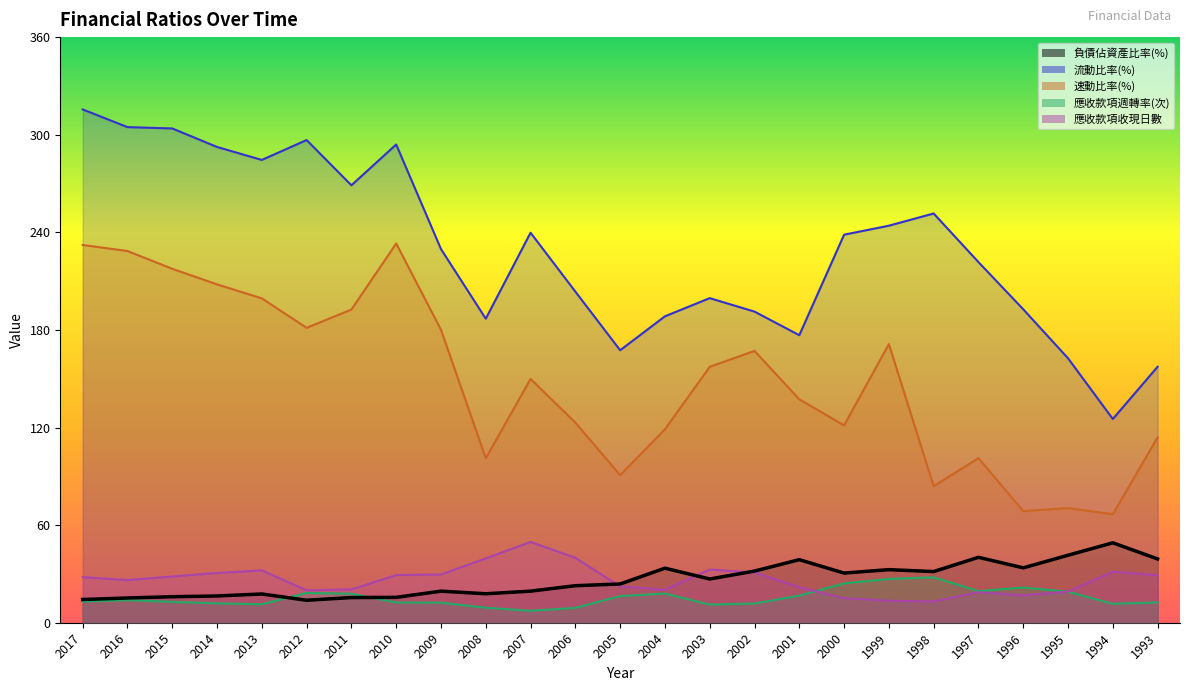

Between 2009 and 1998, which is larger?

1998